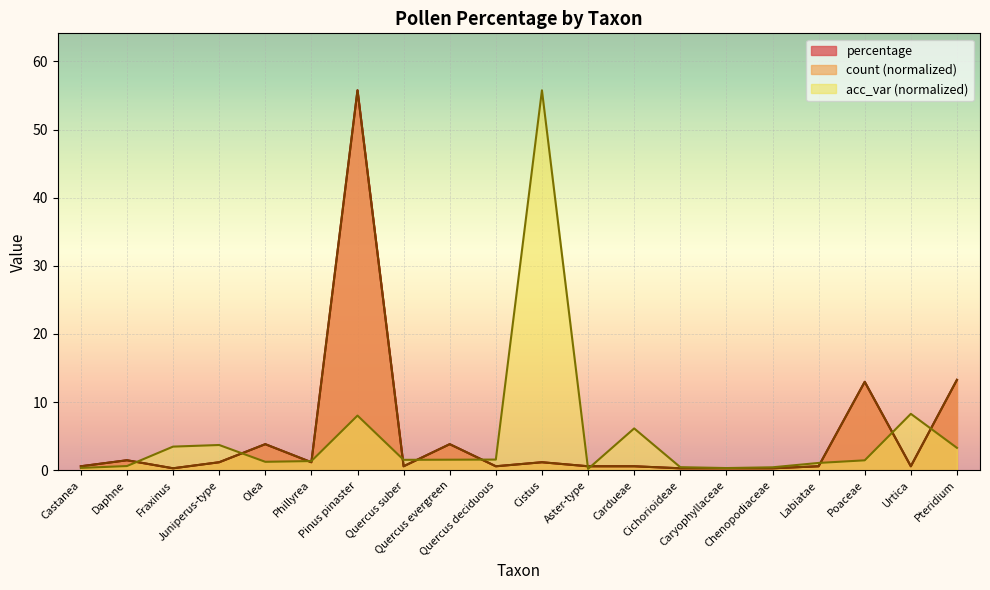

At Chenopodiaceae, list the series in order from largest to smallest.

acc_var_, count, percentage